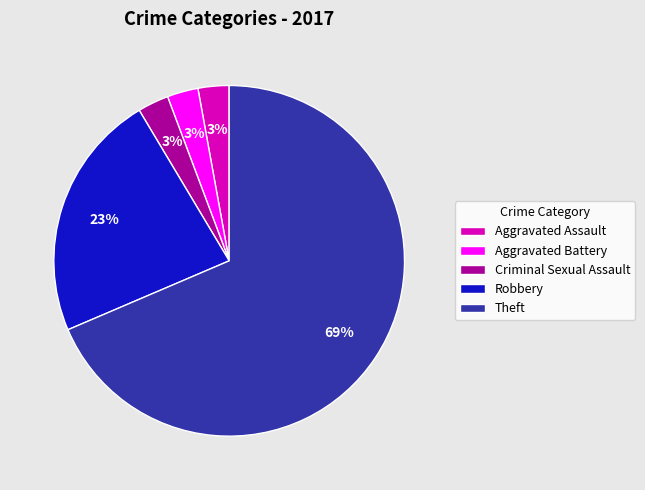

Between Aggravated Battery and Robbery, which is larger?

Robbery